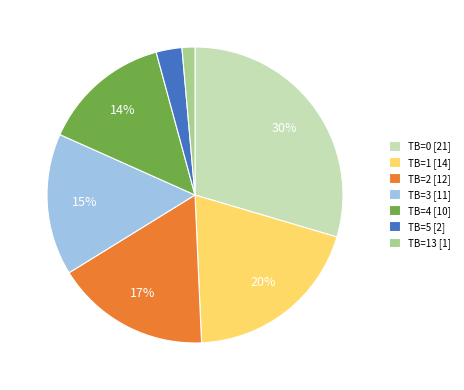

To the nearest percent, what is the average slice percentage?

14%